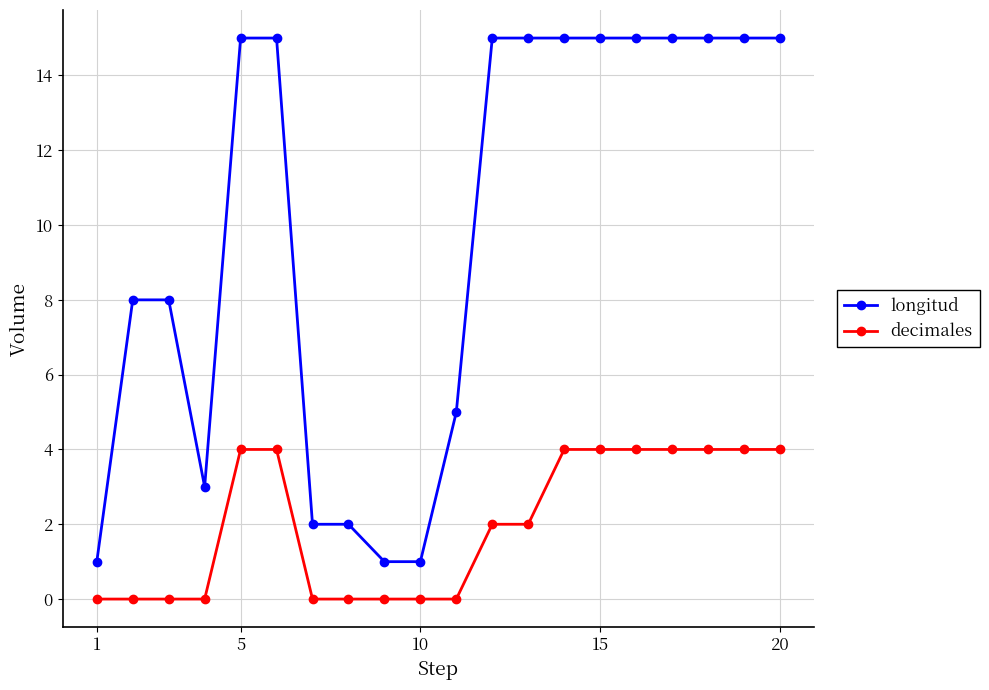

Which series has the widest spread of values?

longitud